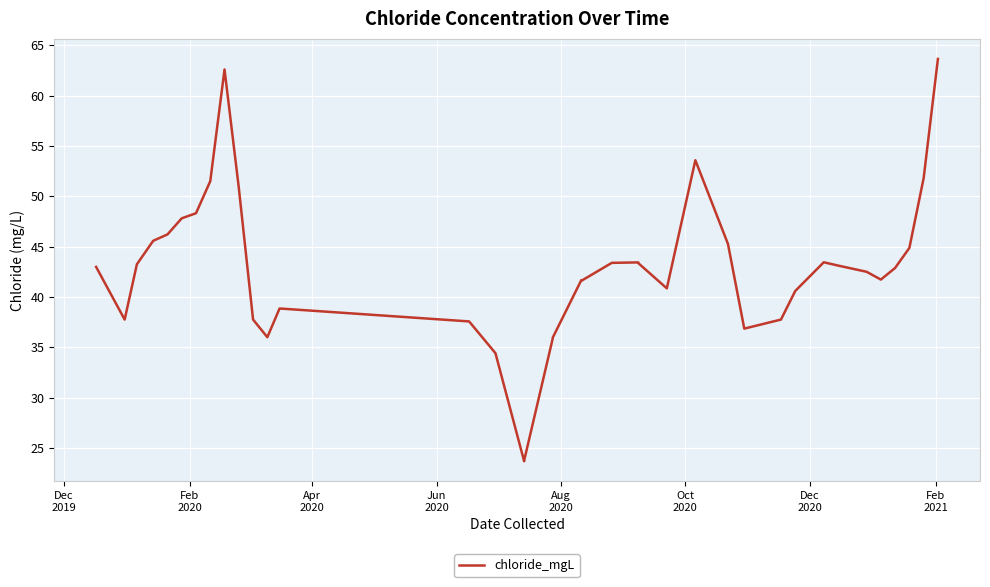

How many data points does each series have?

39